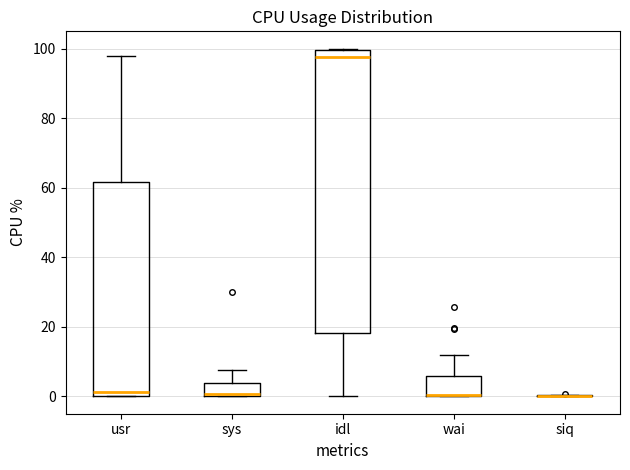

Reading left to right, read every box against the y-axis: the position of its median line, the range the box covers, and the ends of its whiskers. The values are not printed on the chart, so give them approximately, as read against the axis.

usr: median 2, box 0 to 62, whiskers 0 to 98
sys: median 0, box 0 to 4, whiskers 0 to 8
idl: median 98, box 18 to 100, whiskers 0 to 100
wai: median 0 (drawn on the box's lower edge), box 0 to 6, whiskers 0 to 12
siq: box collapsed to a line at 0, whiskers 0 to 0